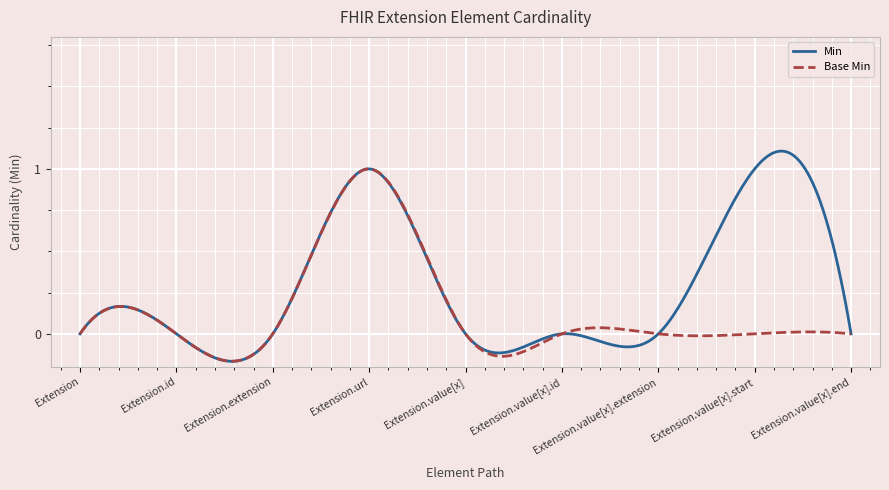

List the series in order of their peak value, highest first.

Min, Base Min